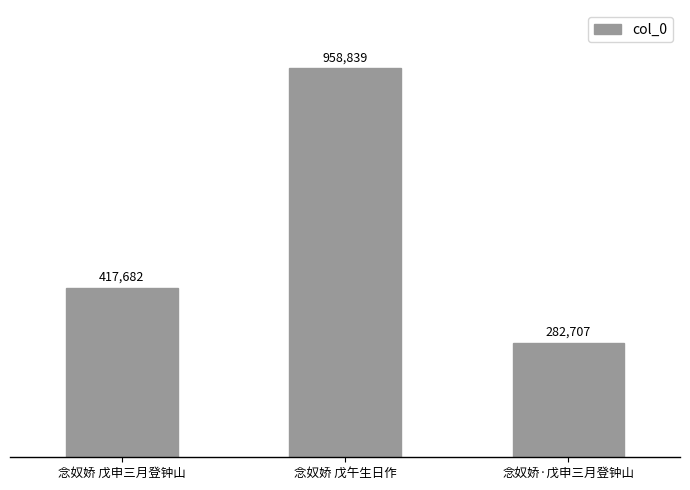

What is the greatest value displayed?

958839